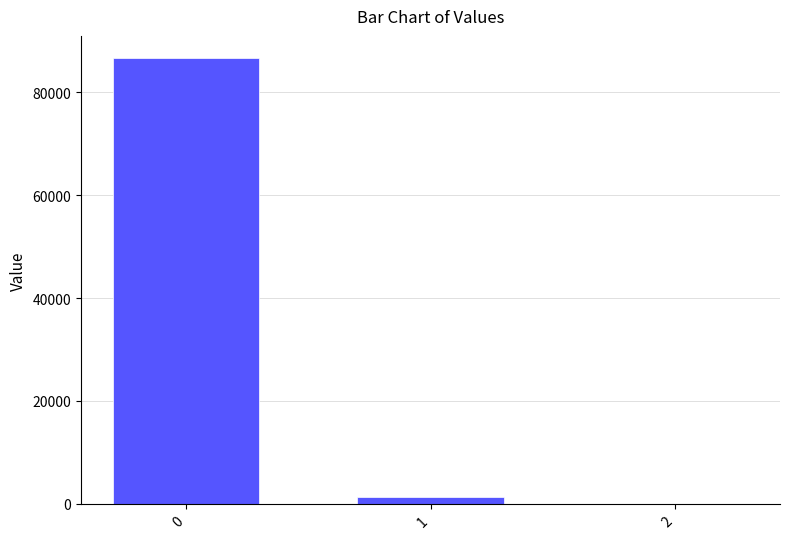

What is the greatest value displayed?

86617.3